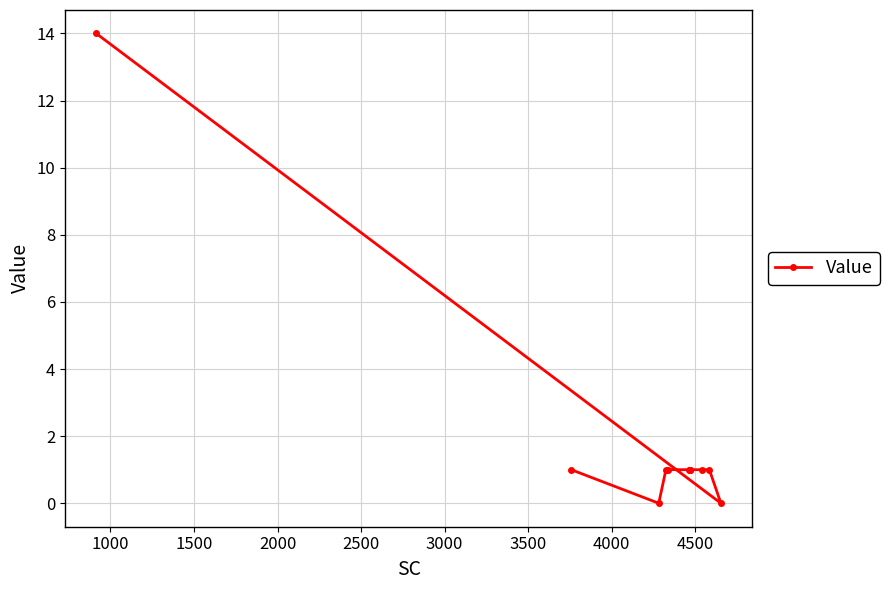

How many distinct data groups are displayed?

1